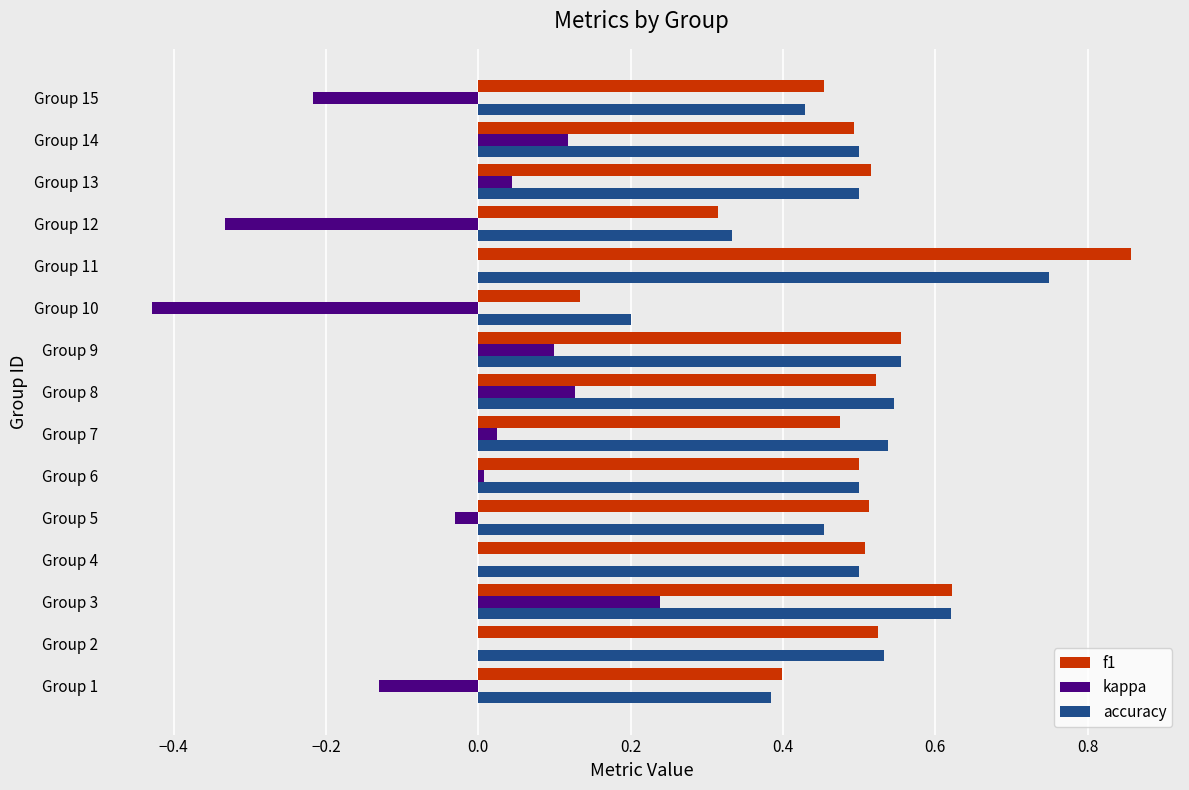

What are all the series names shown in the legend?

f1, kappa, accuracy